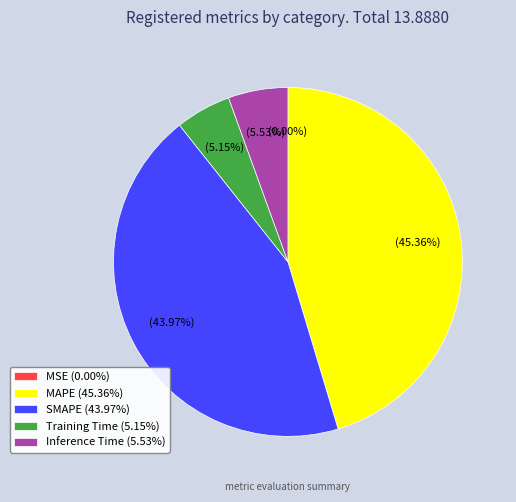

Combined, do SMAPE (43.97%) and MAPE (45.36%) account for over 50%?

Yes